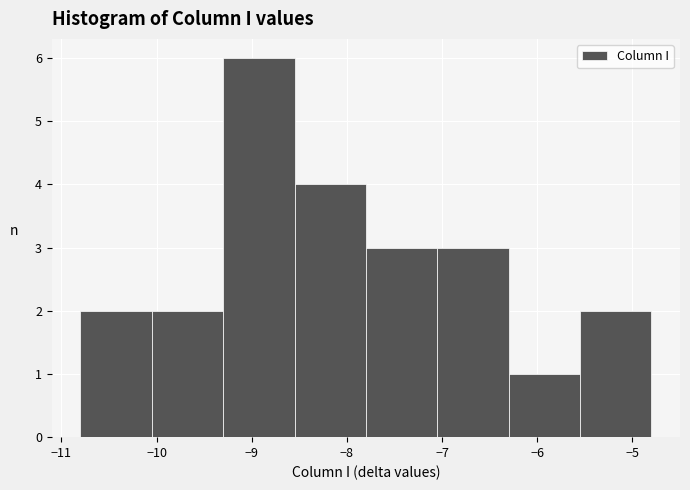

Reading left to right, list every bar in this chart as the range it spans on the x-axis followed by its height. Neither the bar edges nor the heights are printed on the chart, so give them approximately, as read against the axes.

-10.80 to -10.05: 2
-10.05 to -9.30: 2
-9.30 to -8.55: 6
-8.55 to -7.80: 4
-7.80 to -7.05: 3
-7.05 to -6.30: 3
-6.30 to -5.55: 1
-5.55 to -4.80: 2